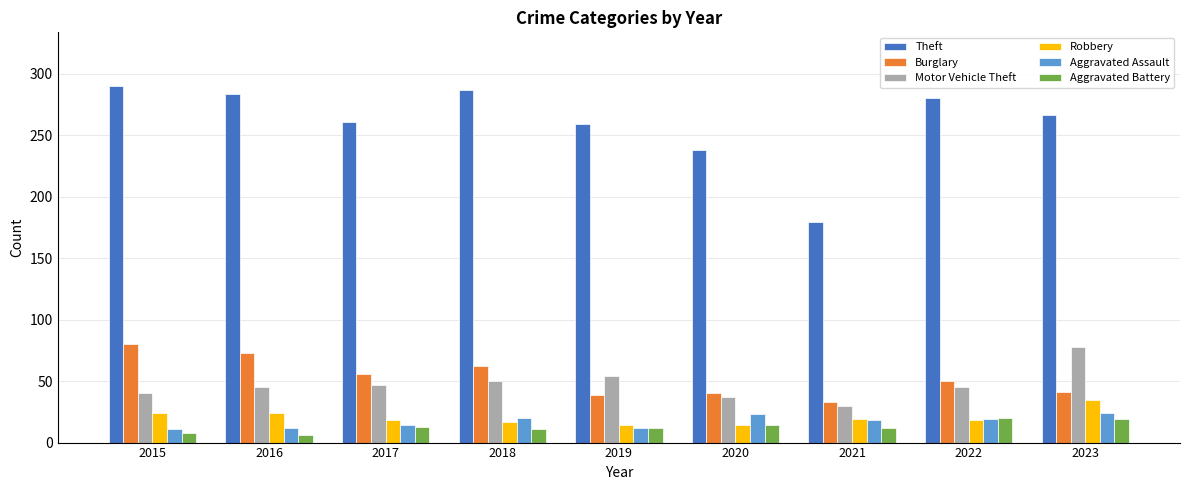

Which series has the largest total across all categories?

Theft